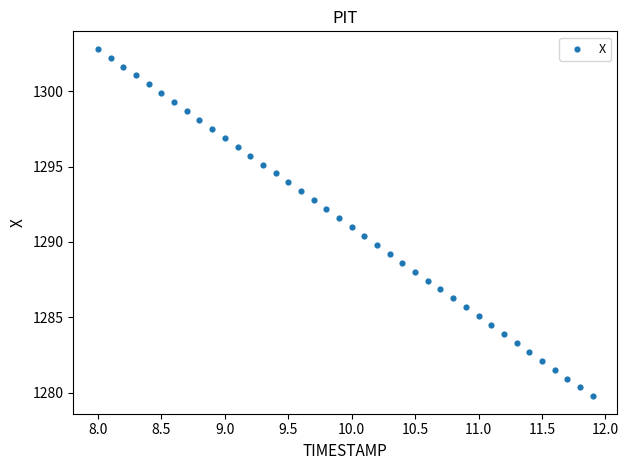

What is the range of X values (max minus min)?

3.9